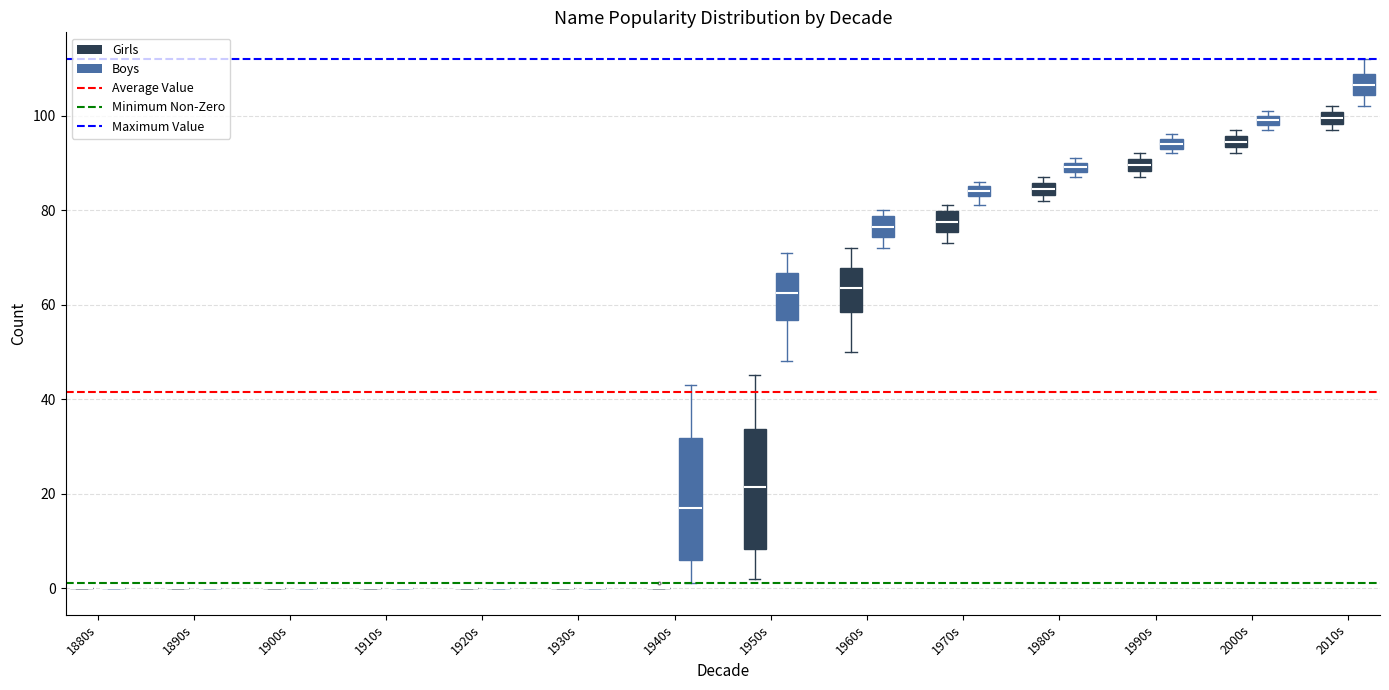

Where is the upper edge of the box for 2000s (Boys) on the y-axis? The values are not printed on the chart, so give them approximately, as read against the axis.

100